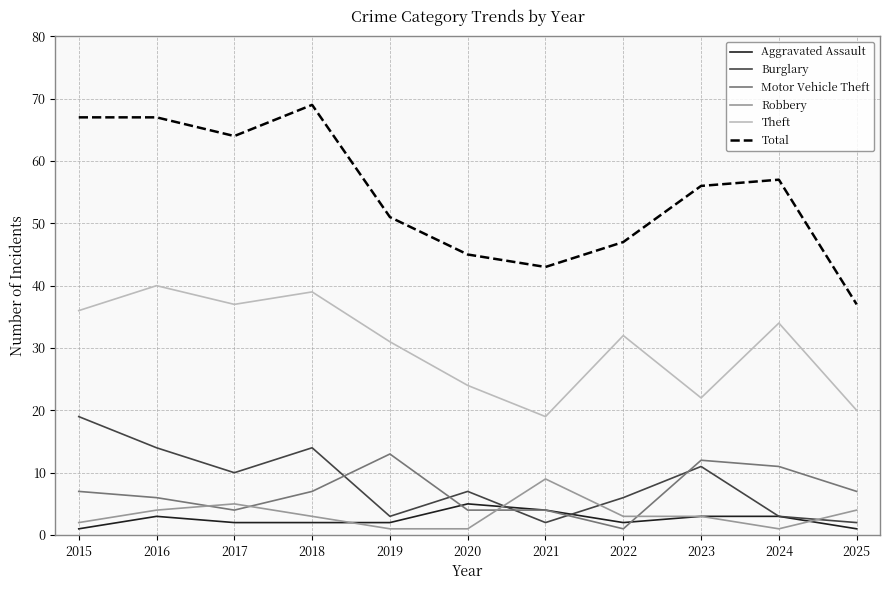

Which series has the largest total across all categories?

Total